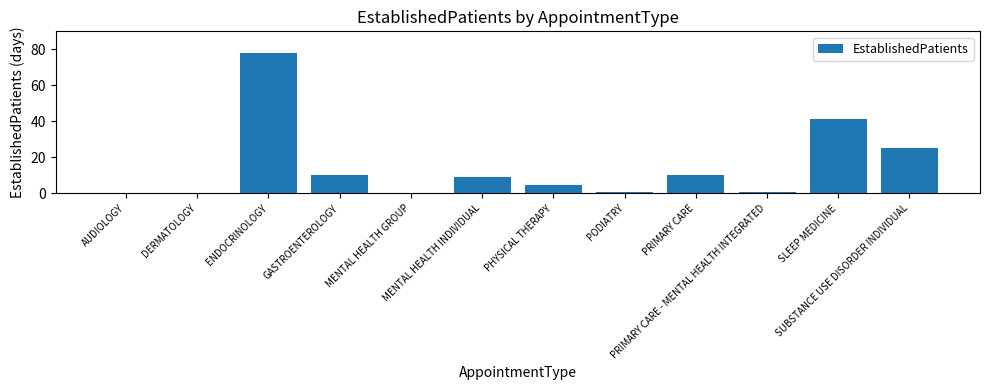

What is the maximum value shown in the chart?

78.0